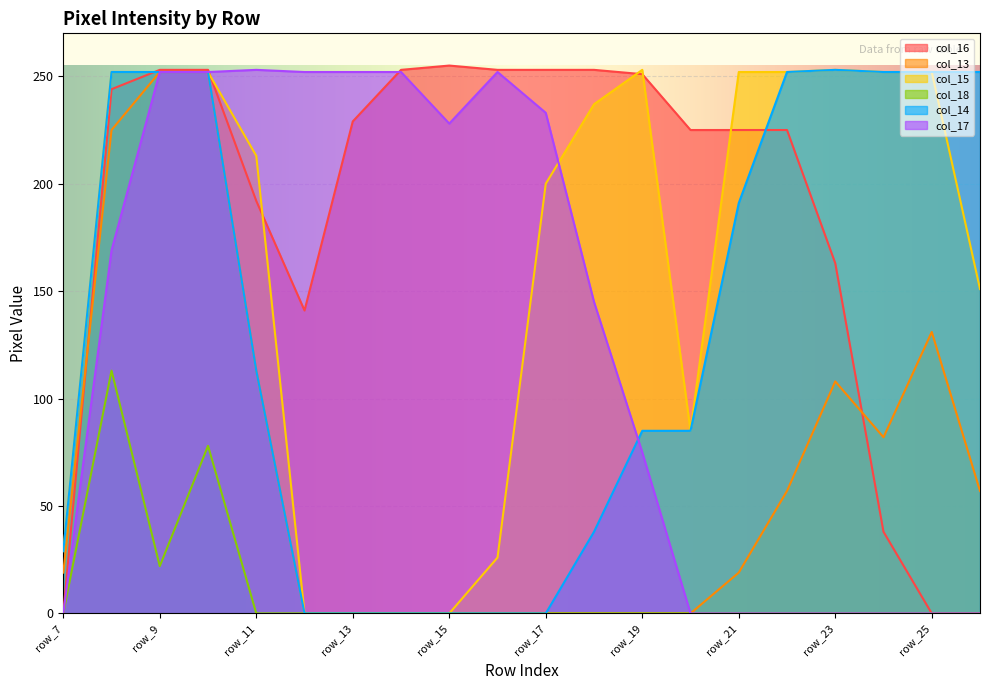

Which series has the largest range (max minus min)?

col_16